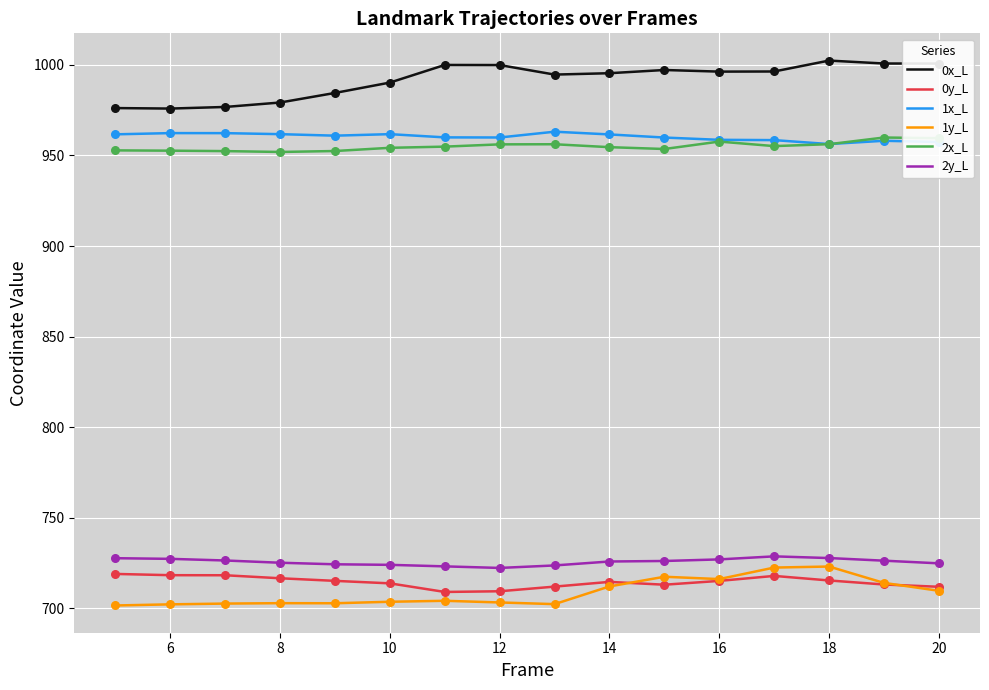

Which series has the largest total across all categories?

0x_L